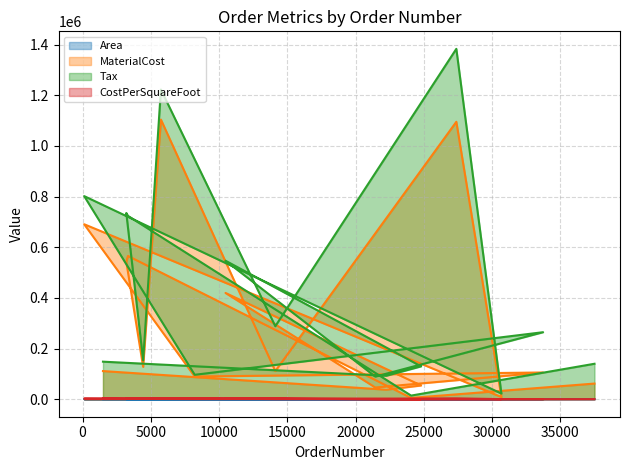

How many interior local valleys does the MaterialCost series have?

7